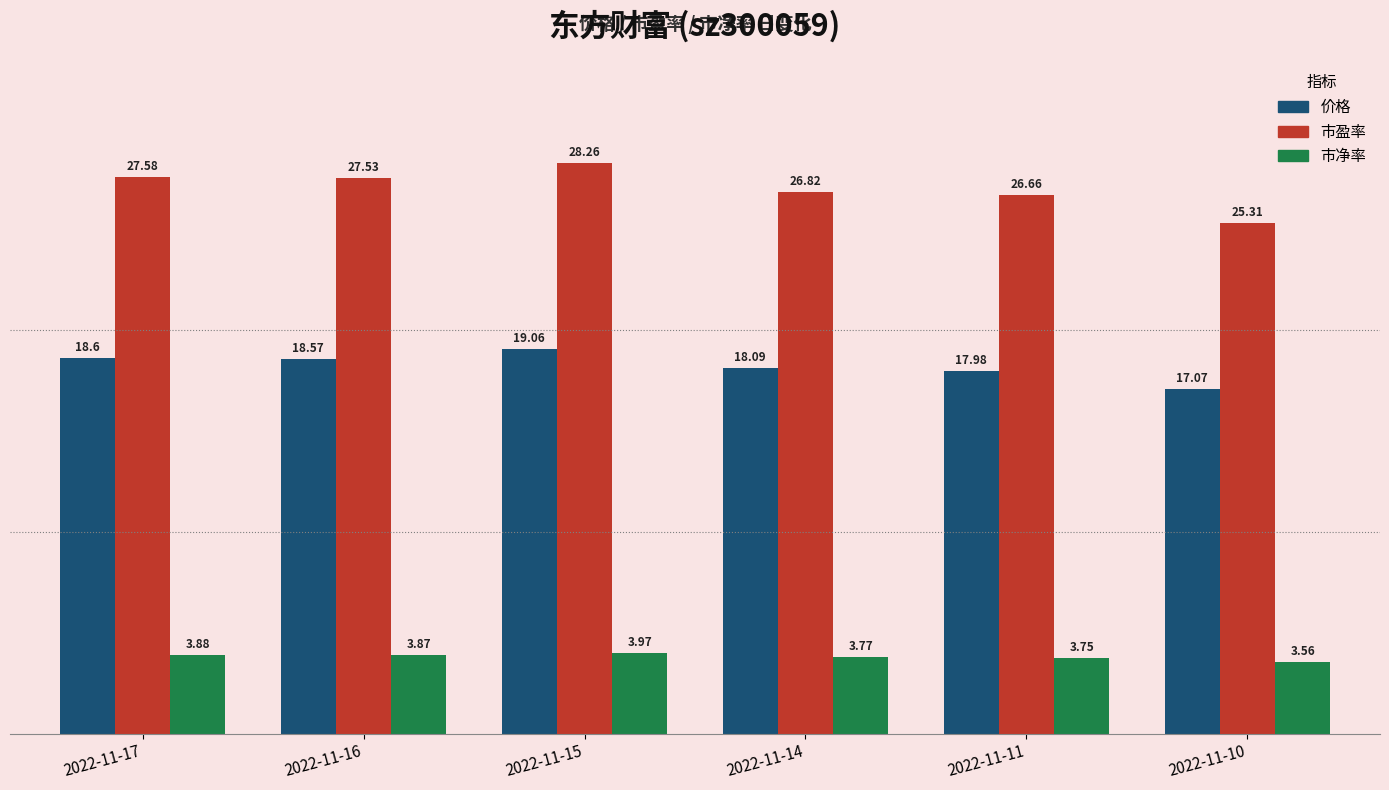

Rank the series by their average value, from highest to lowest.

市盈率, 价格, 市净率